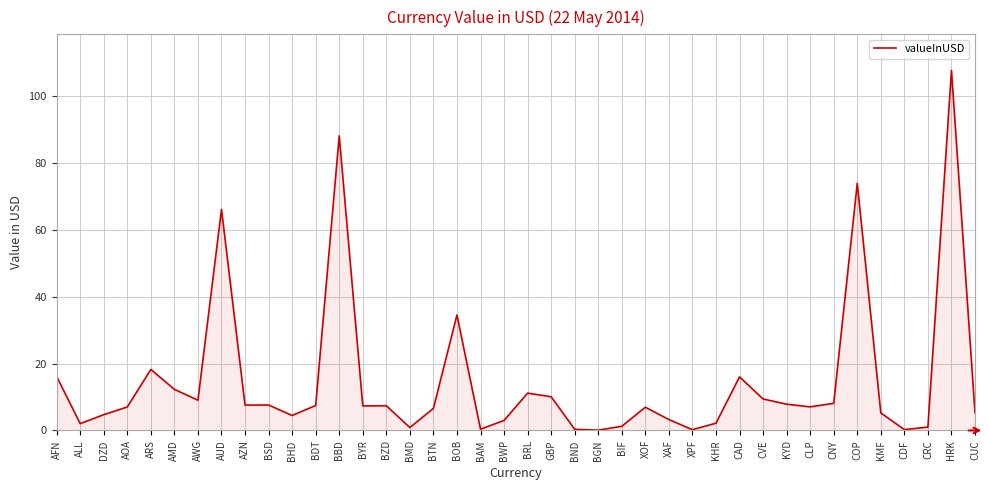

Which category has the highest value across all series?

HRK